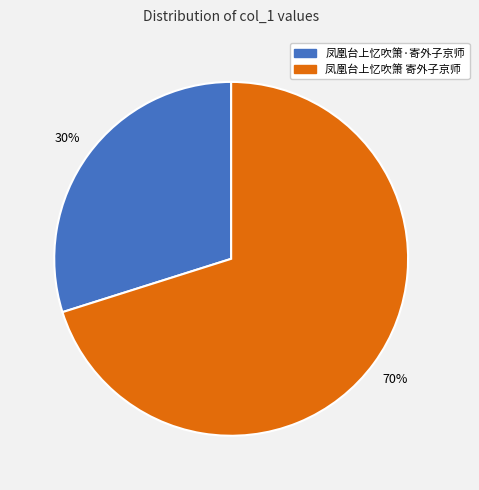

Count the number of slices in the pie.

2